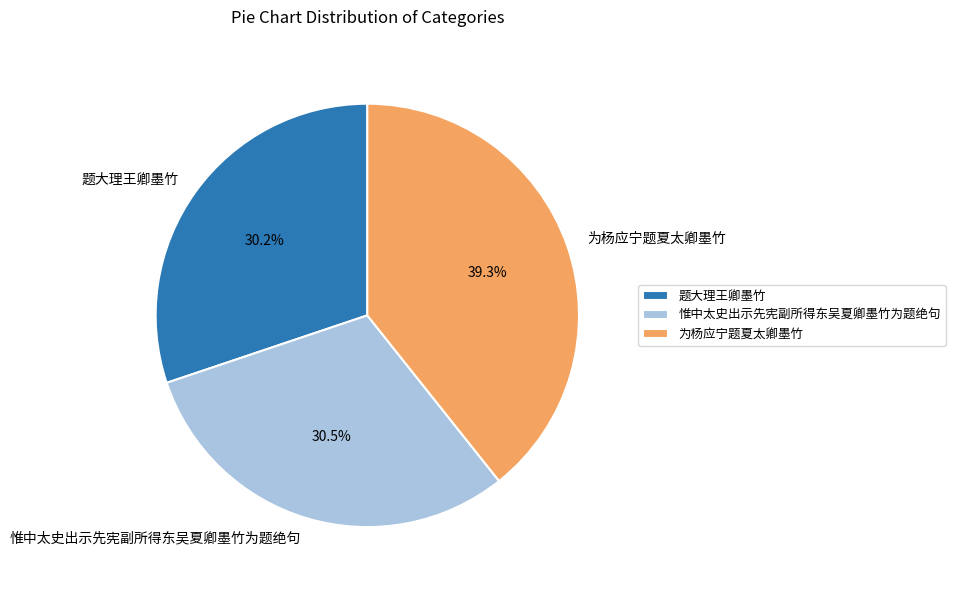

What is the ratio of the value at 惟中太史出示先宪副所得东吴夏卿墨竹为题绝句 to the value at 题大理王卿墨竹?

1.0